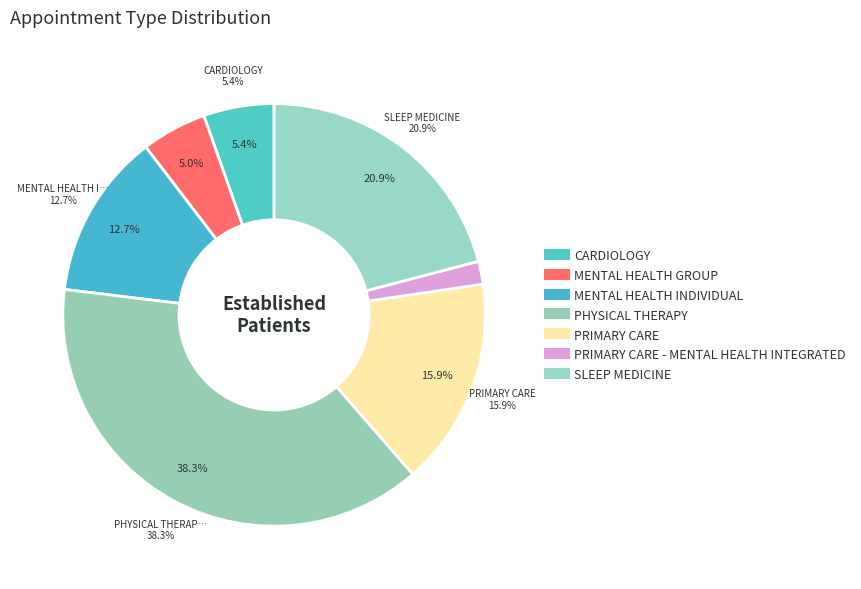

Between PRIMARY CARE and MENTAL HEALTH INDIVIDUAL, which is larger?

PRIMARY CARE